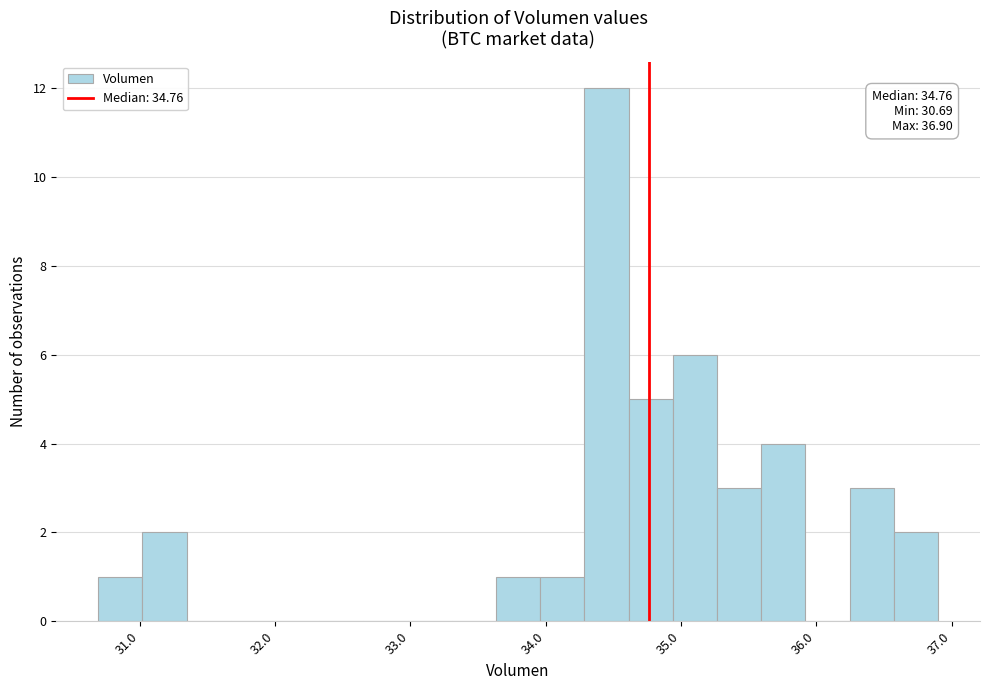

Around what value on the x-axis is the tallest bar? Give the approximate position of its centre, as read against the axis.

34.4